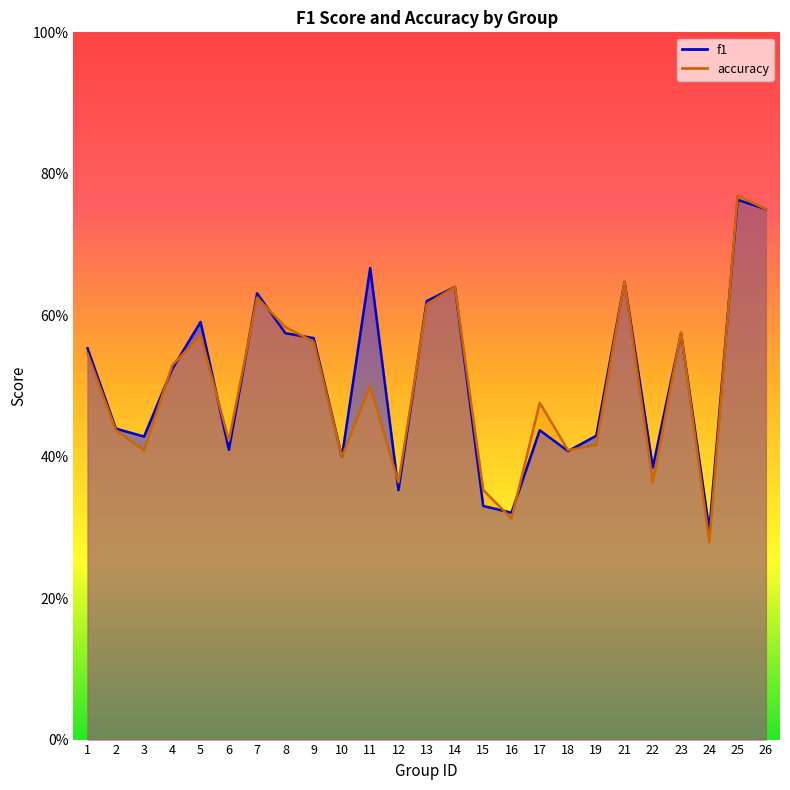

Between which two adjacent categories do accuracy and f1 first intersect?

3 and 4